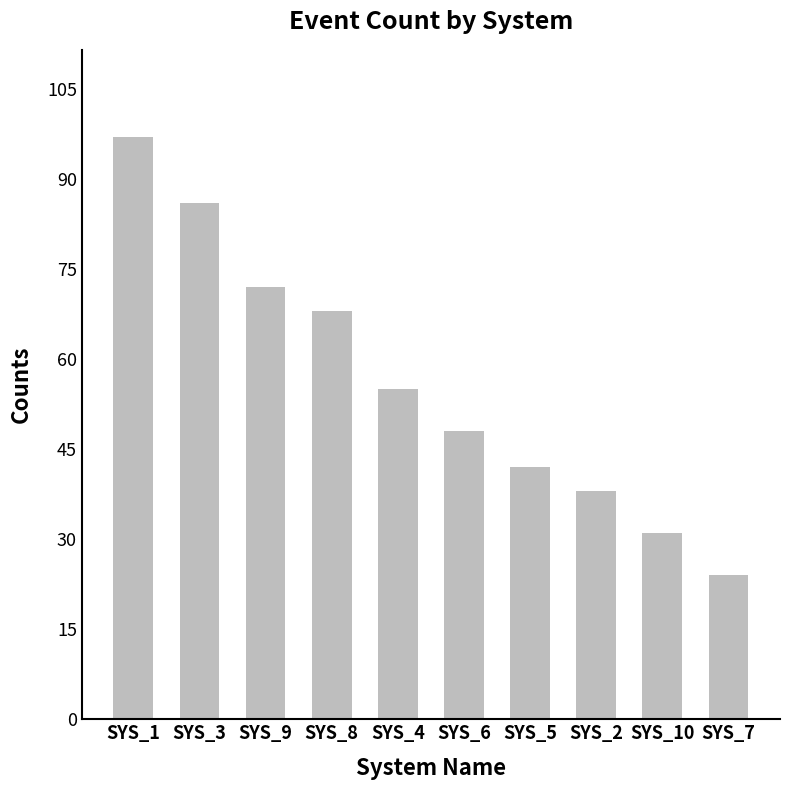

Where does the data first go above 55?

SYS_1